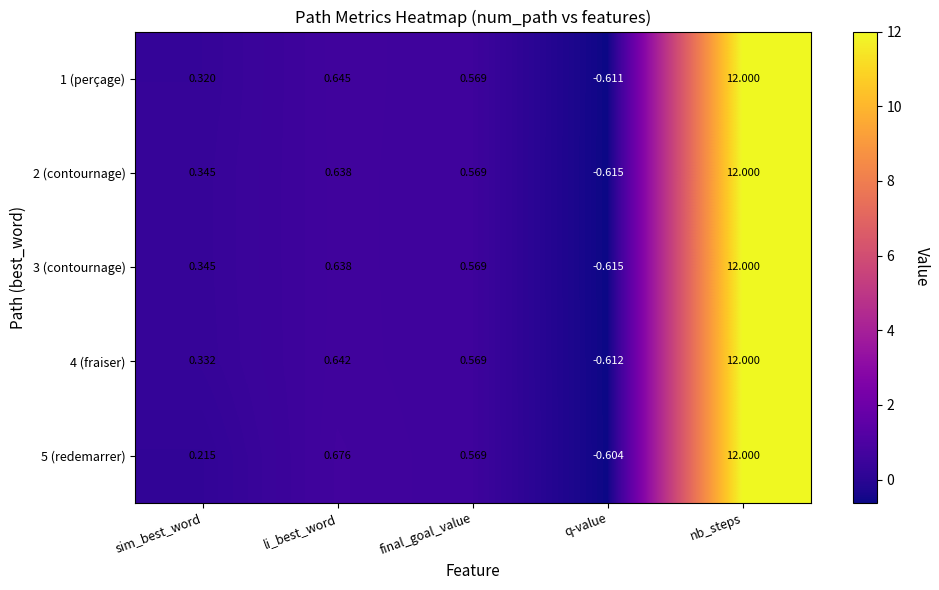

How many series are shown in this chart?

5